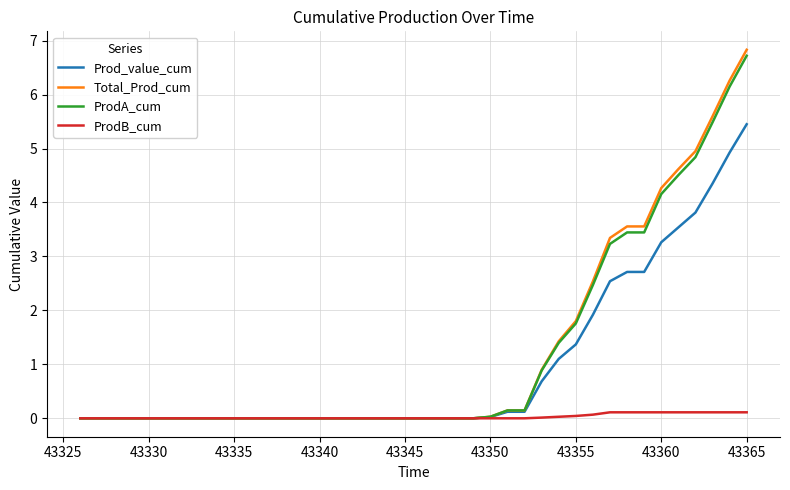

What is the maximum value shown in the chart?

6.8